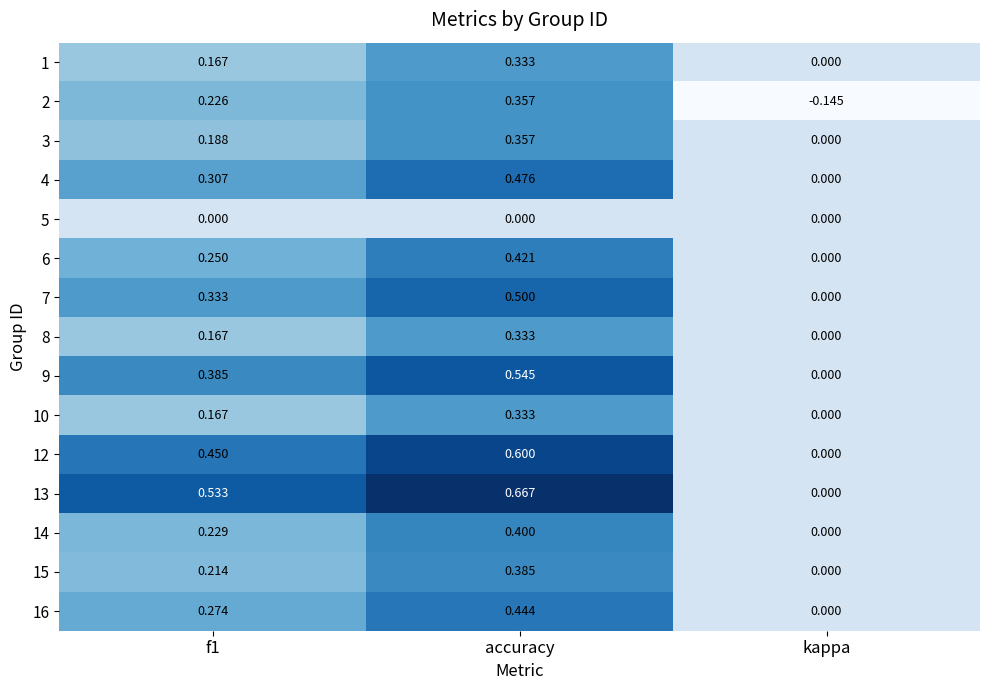

At which label does 14 reach its minimum?

kappa